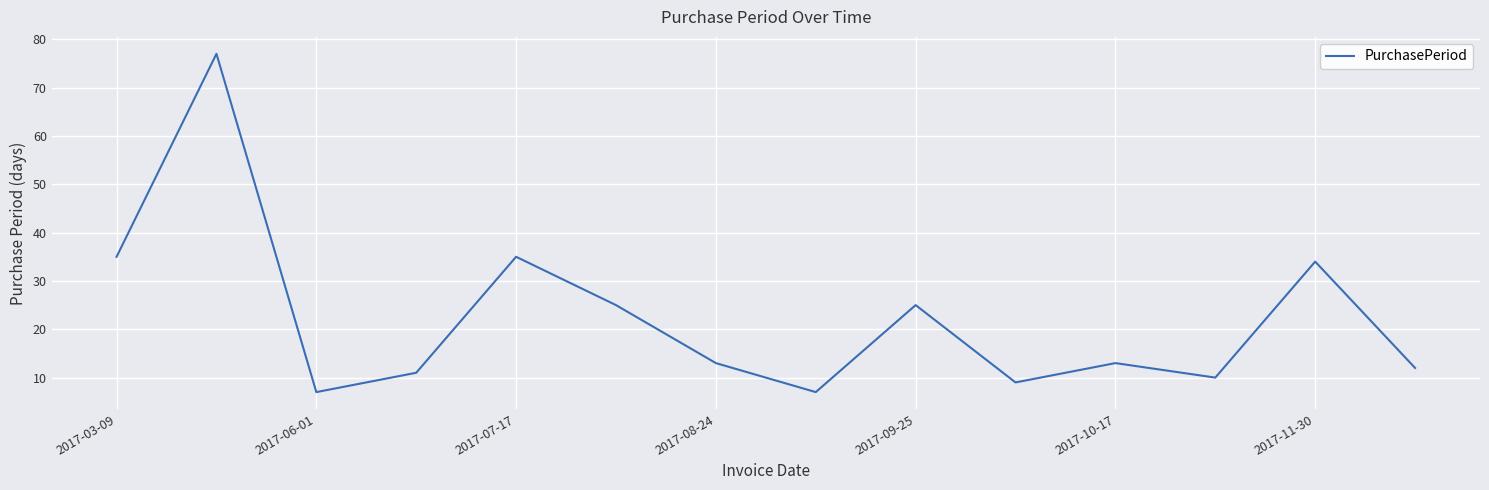

What is the difference between the maximum and minimum values?

70